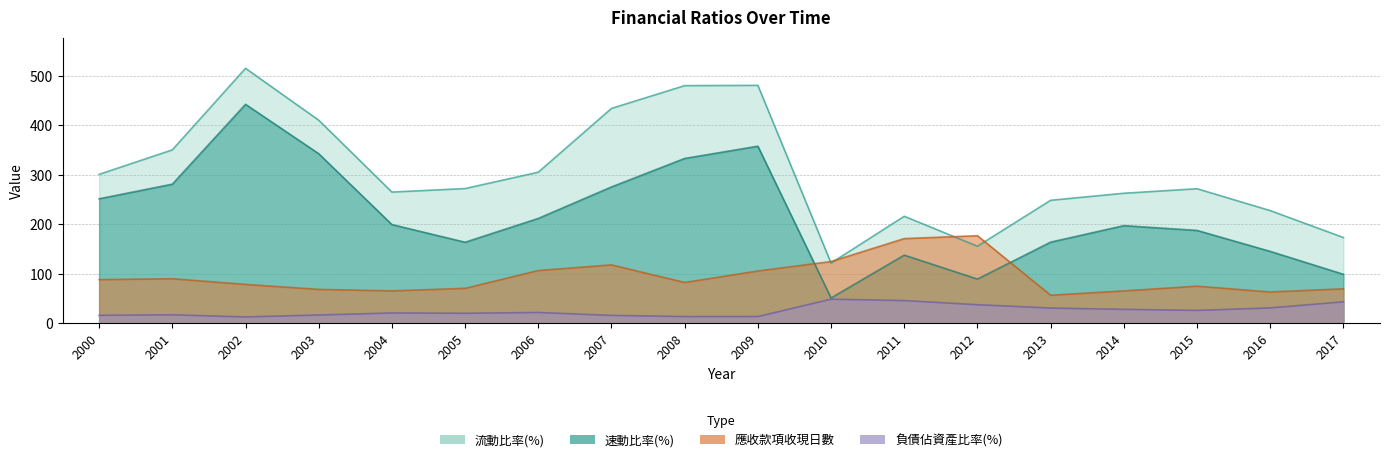

What is the total value across all series at 2012?

460.3